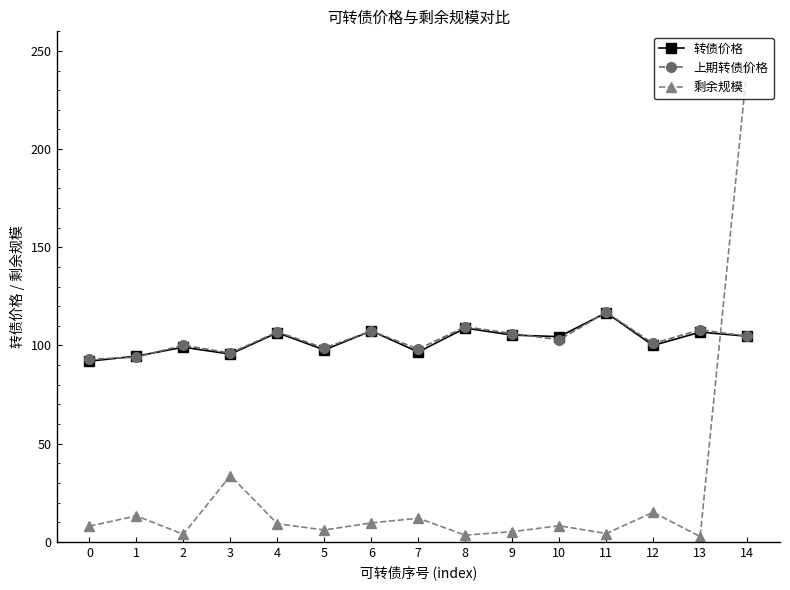

Is it true that 上期转债价格 equals 164.8 at 7?

False